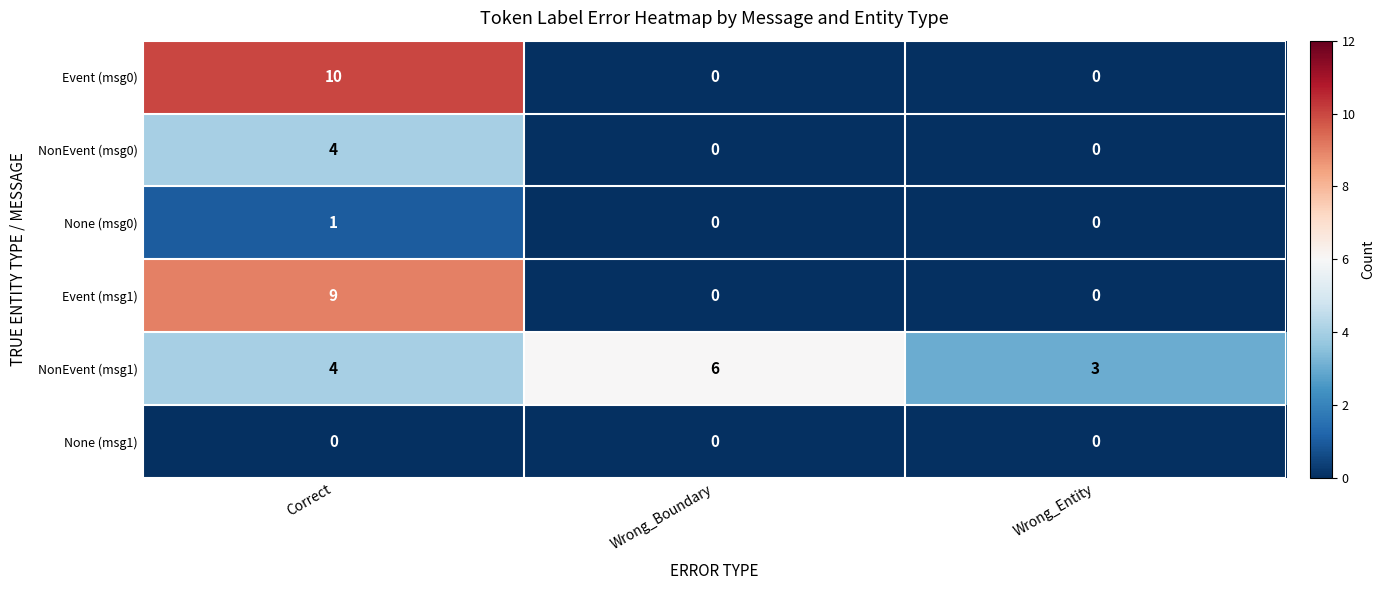

How many NonEvent (msg0) values are between 0 and 4?

3